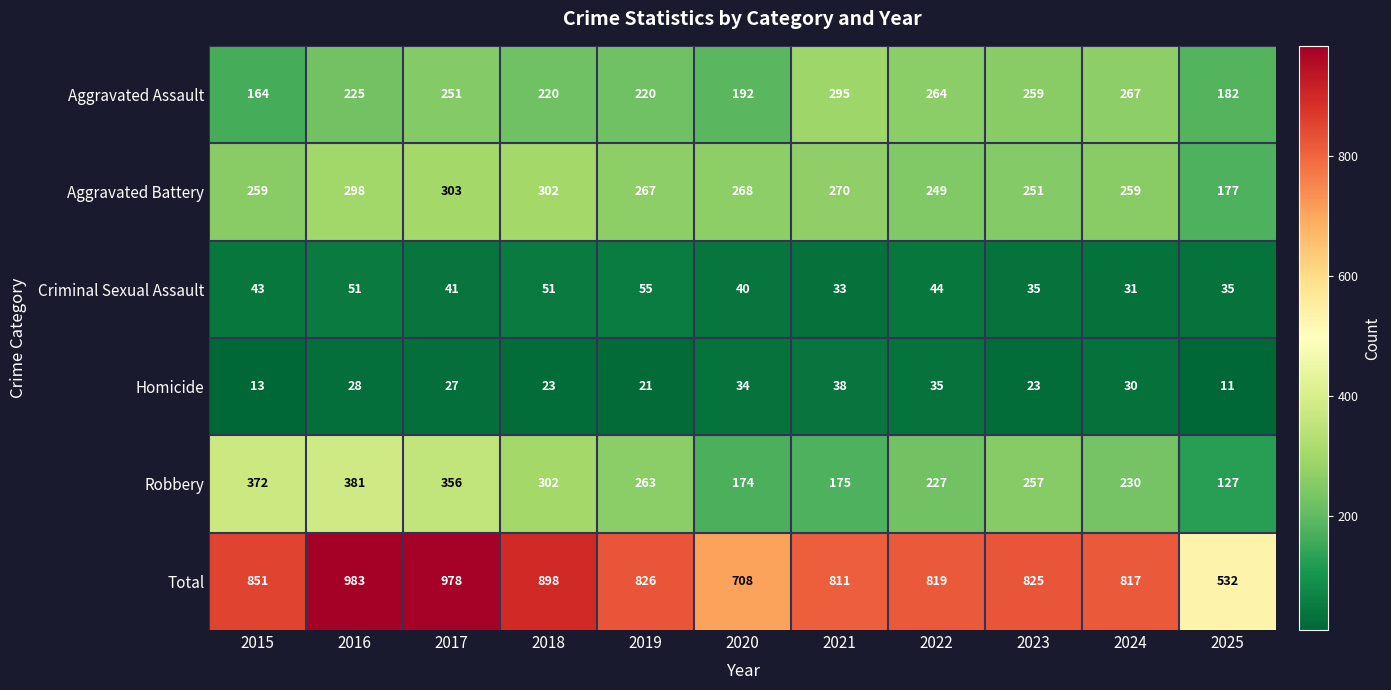

What is the difference between the Aggravated Assault values at 2017 and 2023?

8